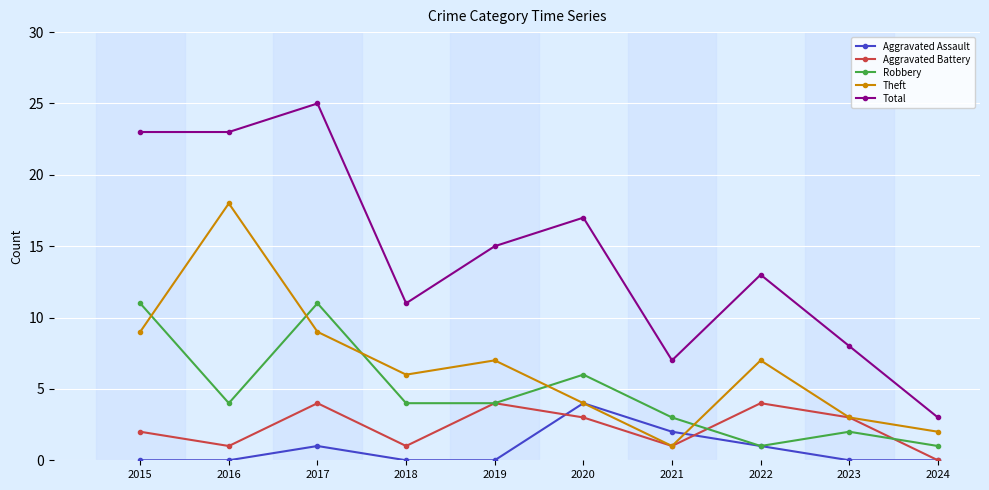

Which category has the lowest value in the Theft series?

2021